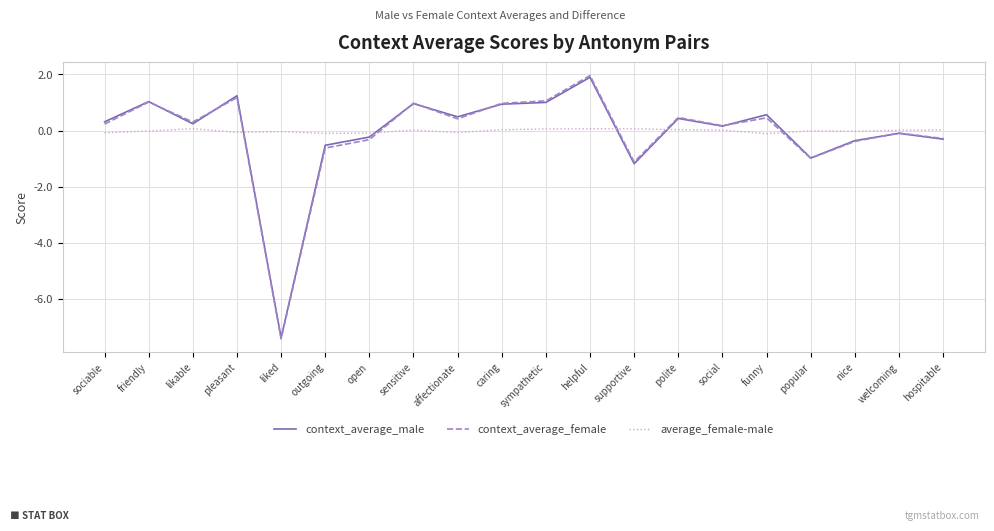

What is the greatest value displayed?

2.0